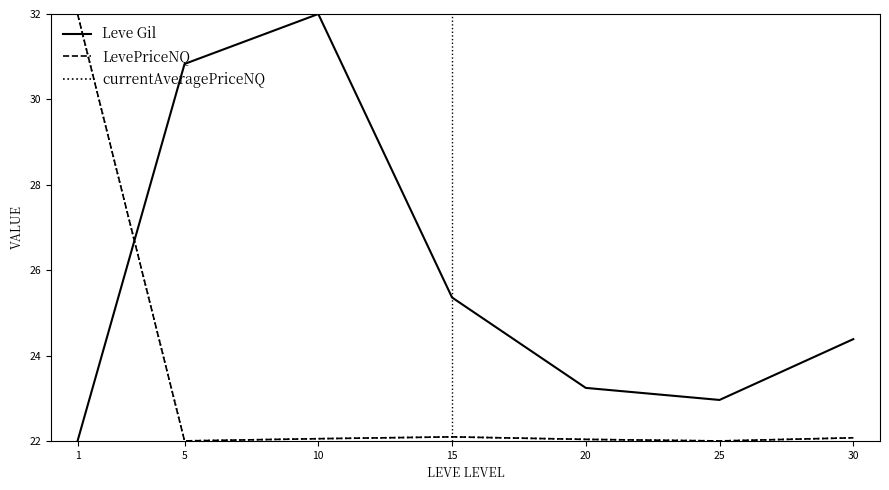

How many series are shown in this chart?

3